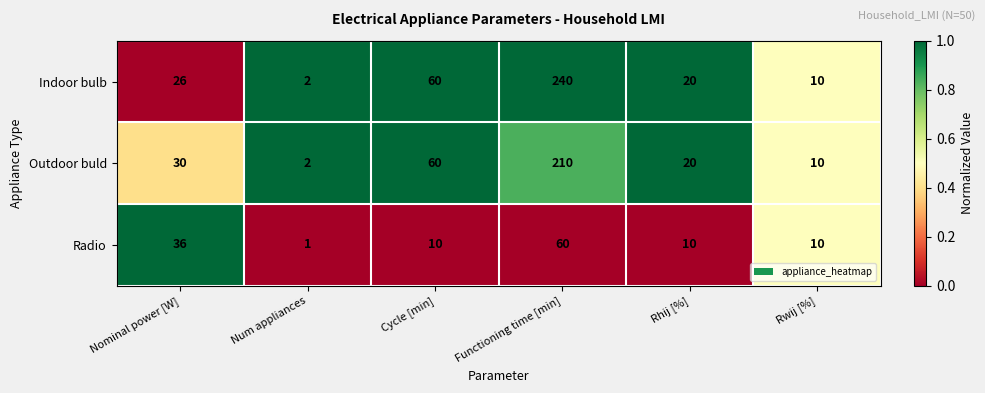

How many data points does each series have?

6